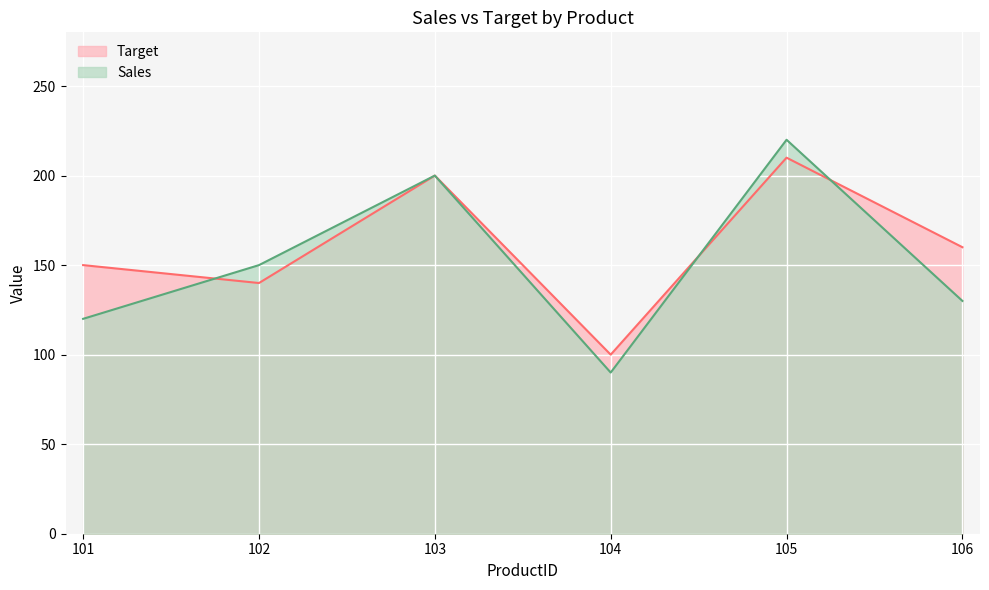

What is the value of the Sales point at the 5th from the left?

220